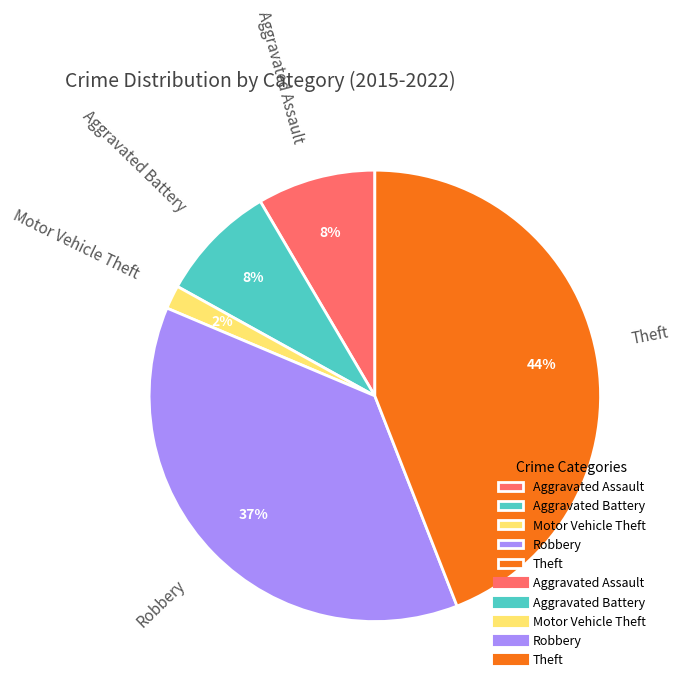

How many segments does this pie chart have?

5